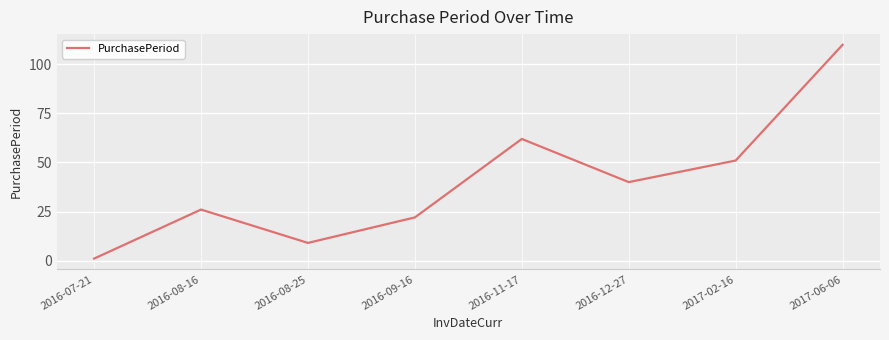

What position from the left is 2016-08-25?

3